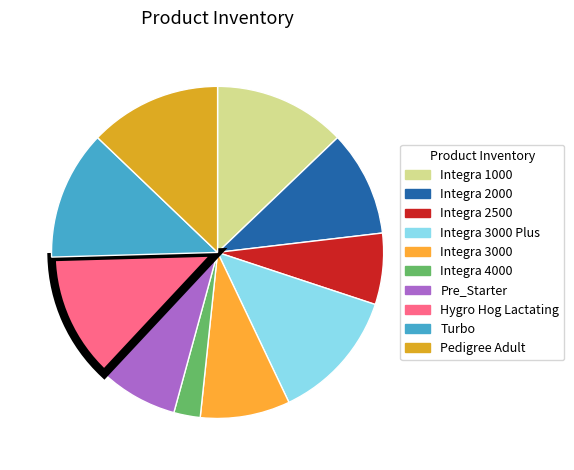

Is Integra 3000 Plus the majority of the pie?

No